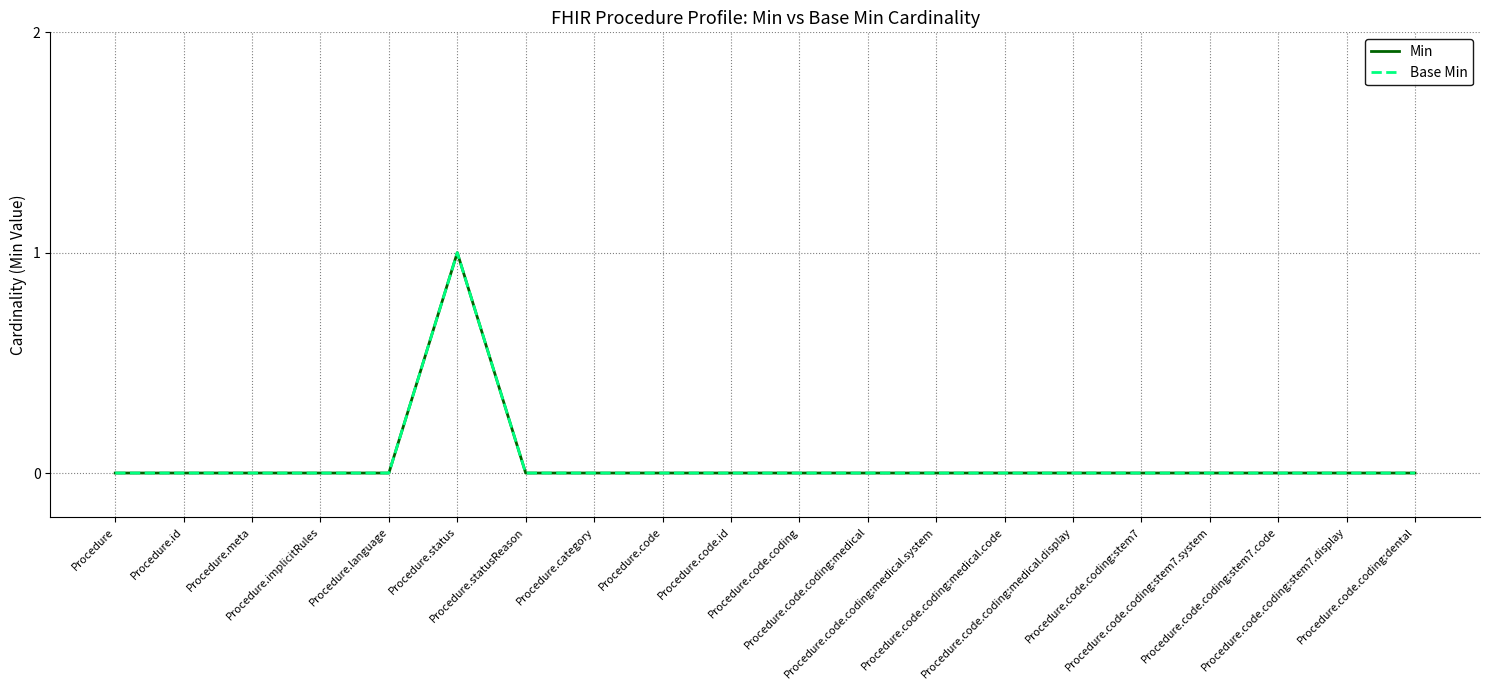

List the series in order of their peak value, lowest first.

Min, Base Min